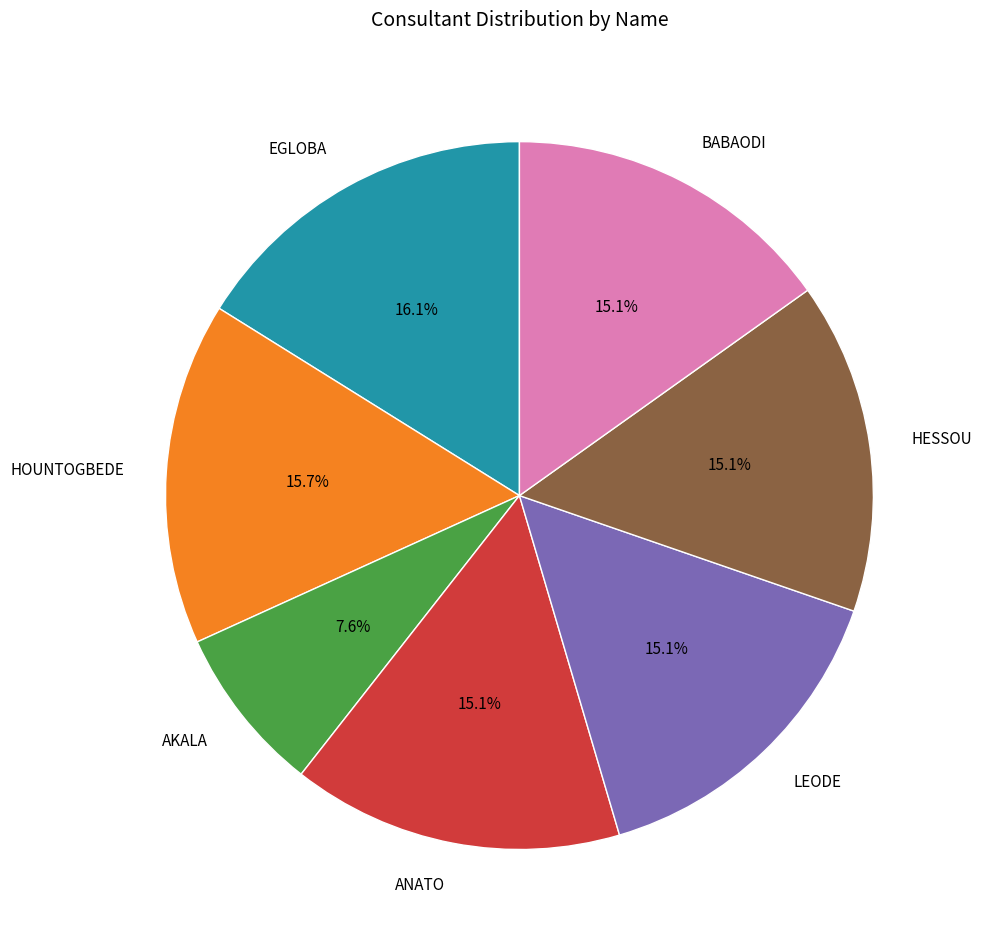

Approximately how many times larger is the value at BABAODI compared to AKALA?

2.0